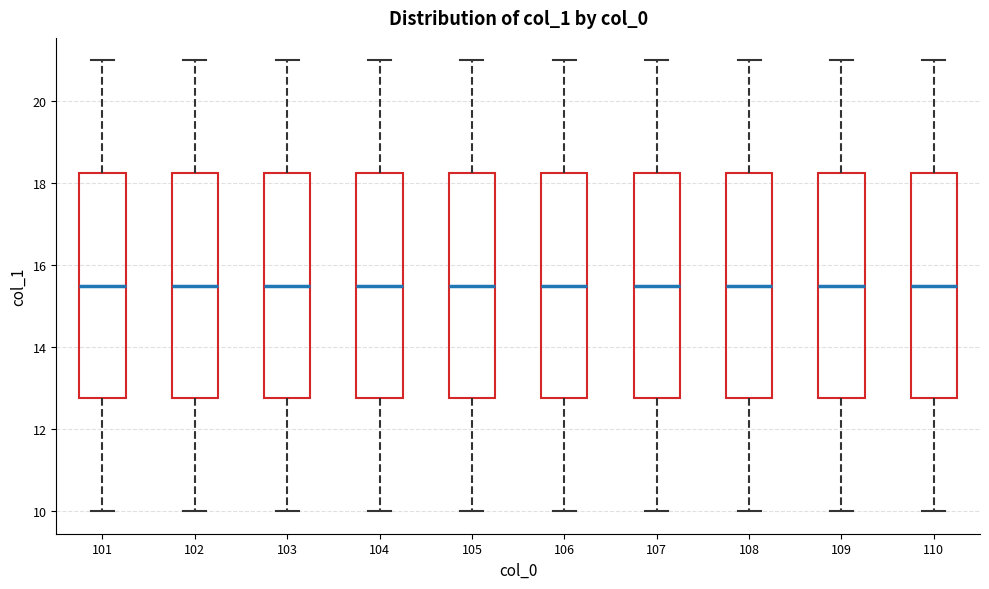

Where does the upper whisker of the box at x = 105 end on the y-axis? The values are not printed on the chart, so give them approximately, as read against the axis.

21.0